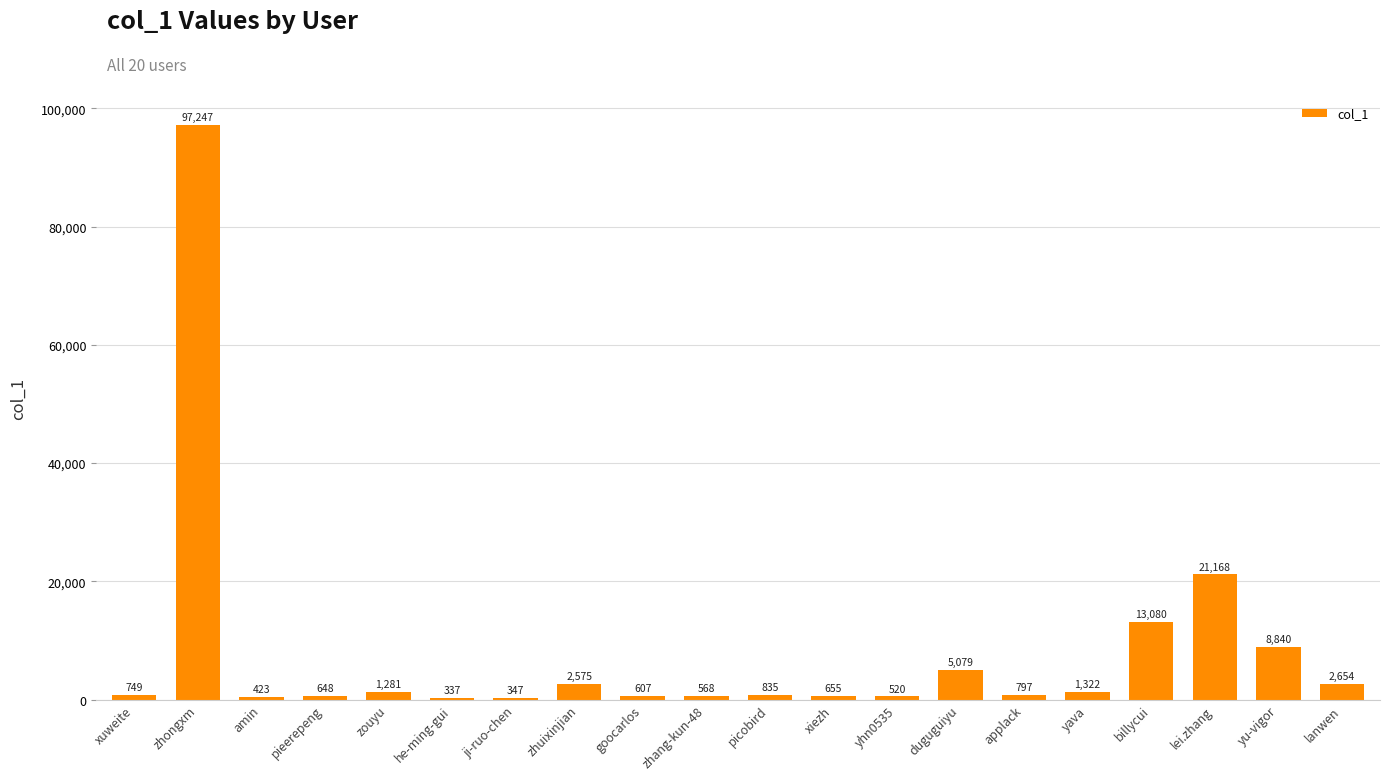

Does the chart contain any negative values?

No